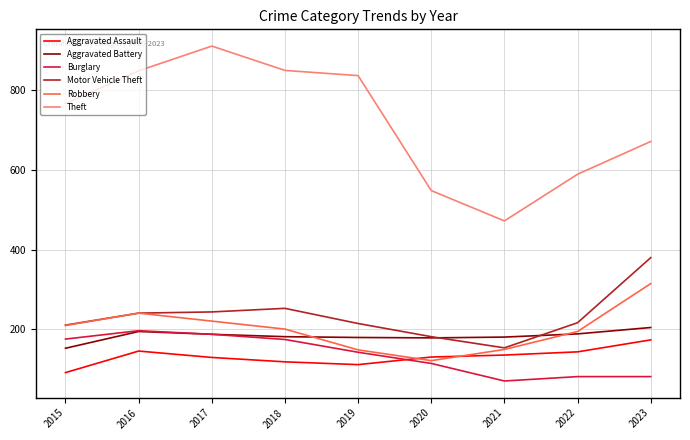

What is the difference between the maximum and minimum values in the Aggravated Assault series?

82